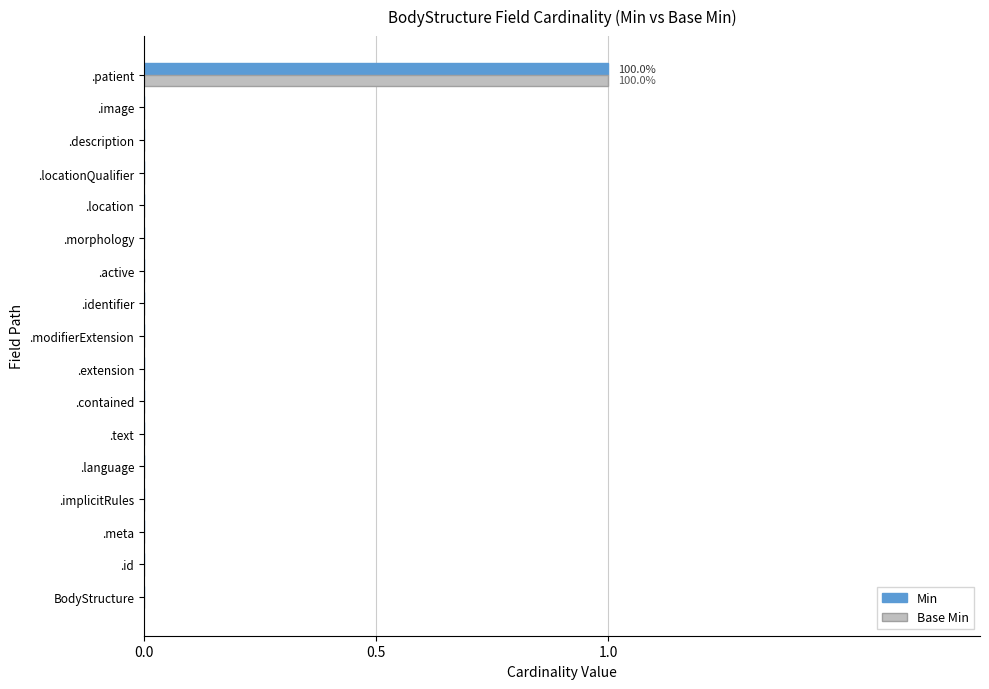

The Min series shows 1 at .description. True or false?

False